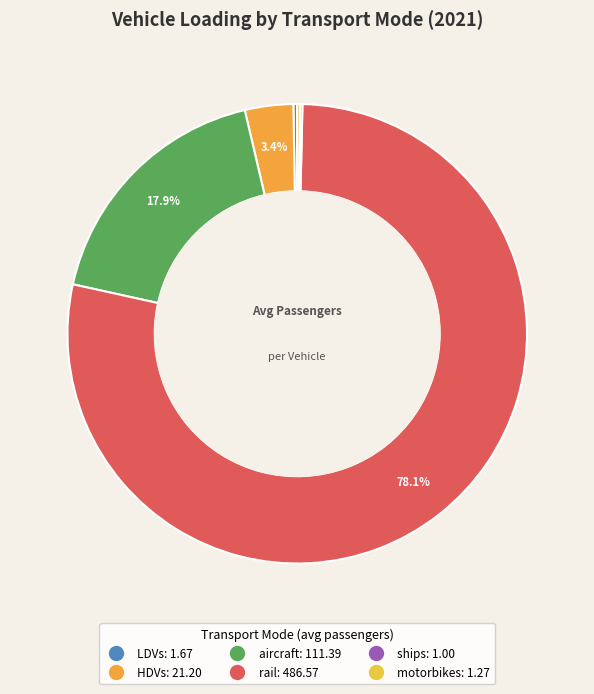

To the nearest percent, what percentage of the pie is HDVs?

3%